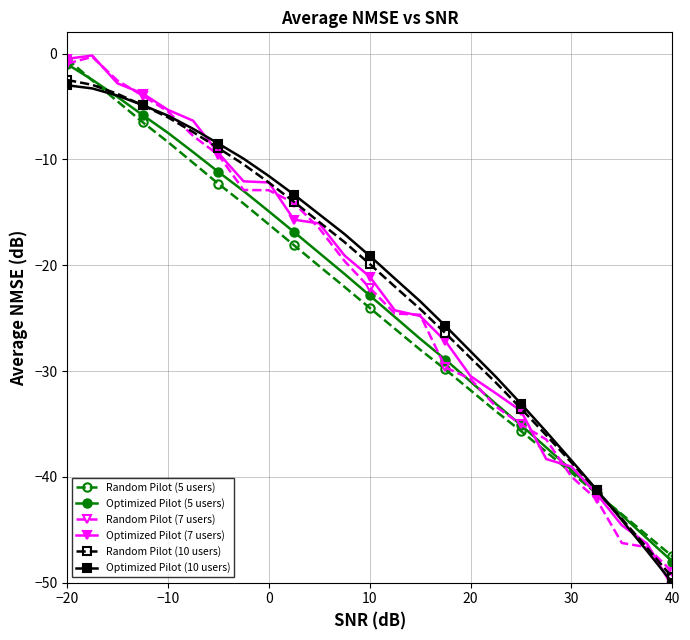

How many values in the Optimized Pilot (5 users) series are below -22?

13